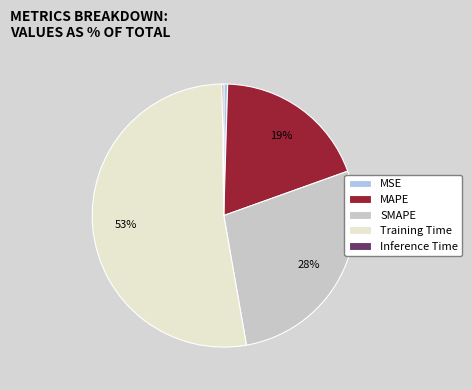

Which category has the biggest portion of the pie?

Training Time